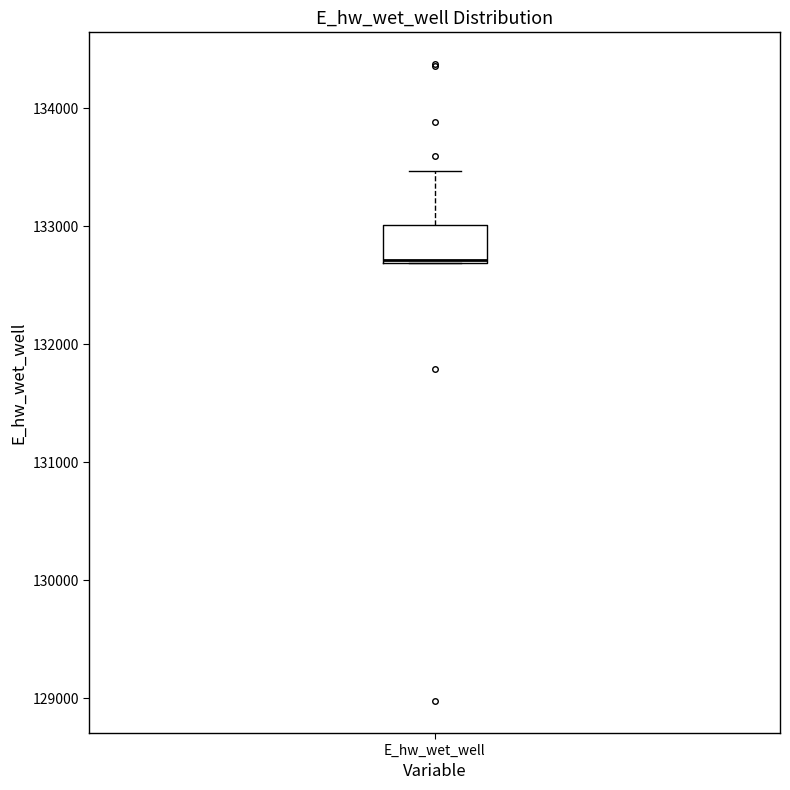

Transcribe this box plot: give where the median line is, the range the box spans, and where the two whiskers end, as read against the y-axis. The values are not printed on the chart, so give them approximately, as read against the axis.

median 132700, box 132700 to 133000, whiskers 132700 to 133500